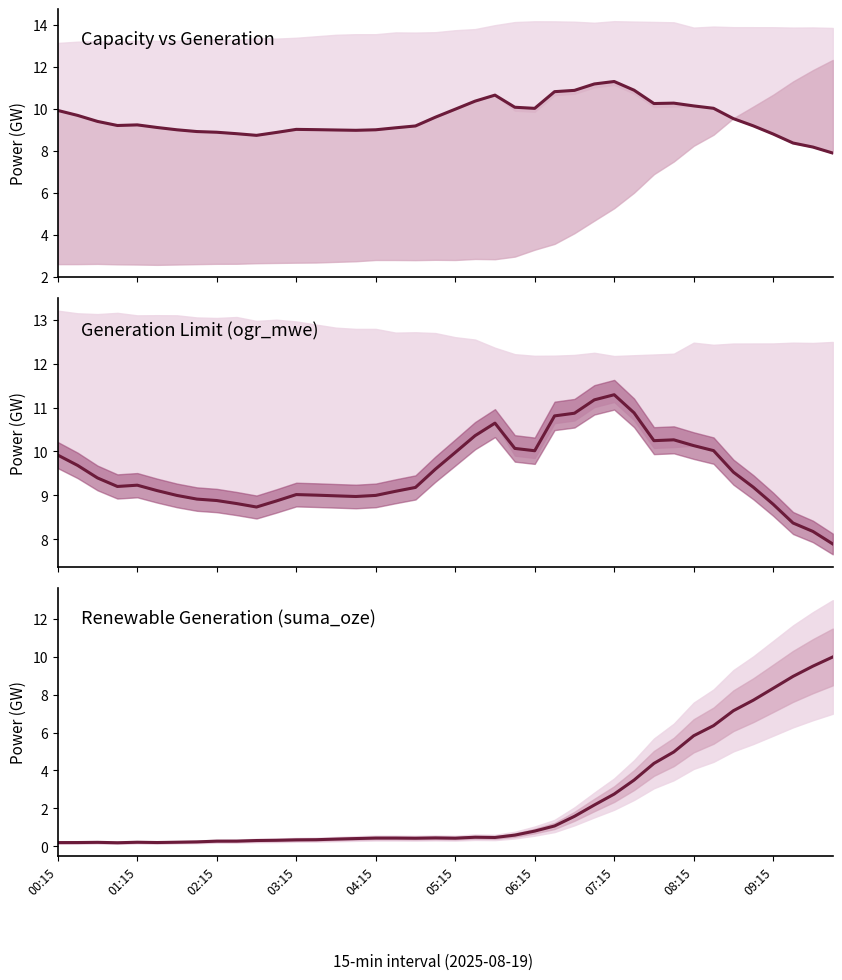

Is this an area chart (filled region under the line)?

No